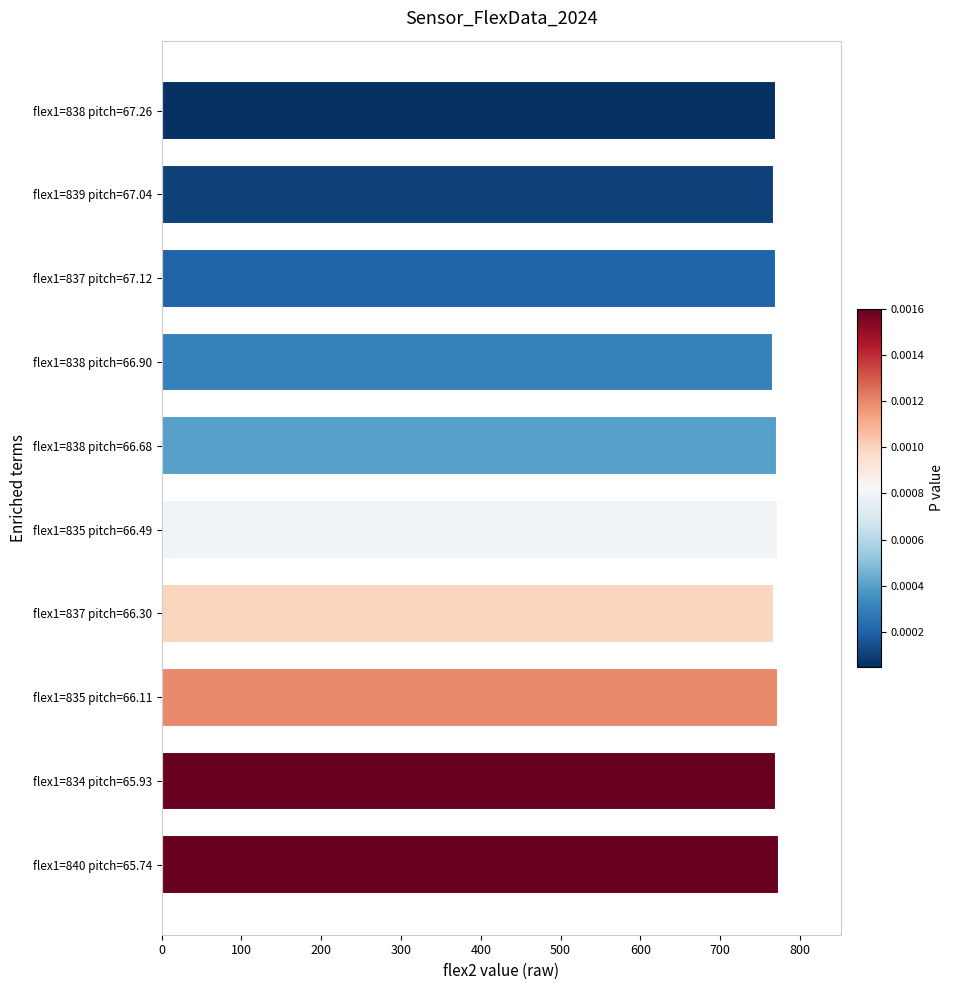

What is the value of the 2nd bar from the top?

767